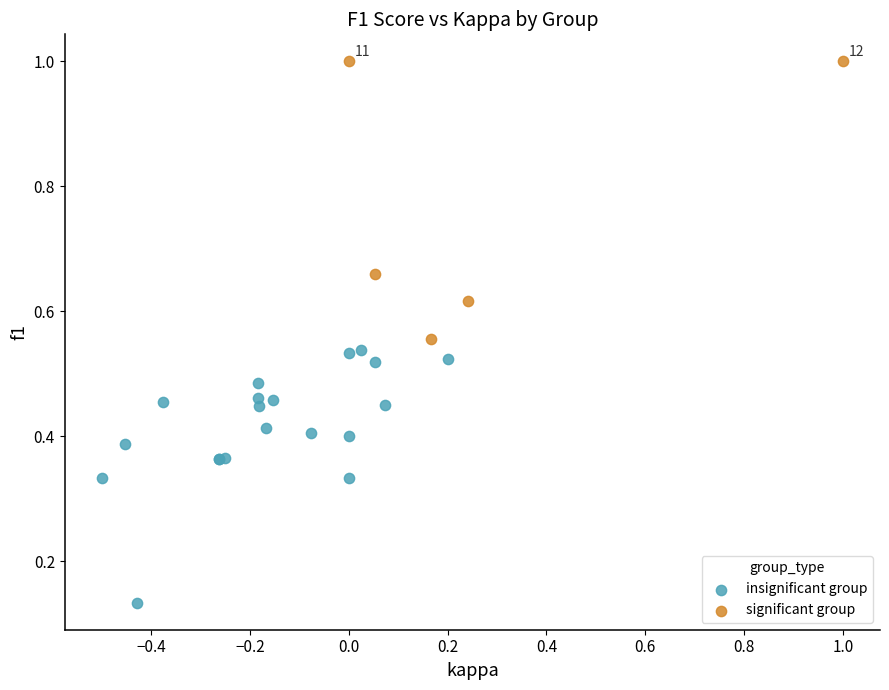

Which series has the widest spread of Y values?

significant group